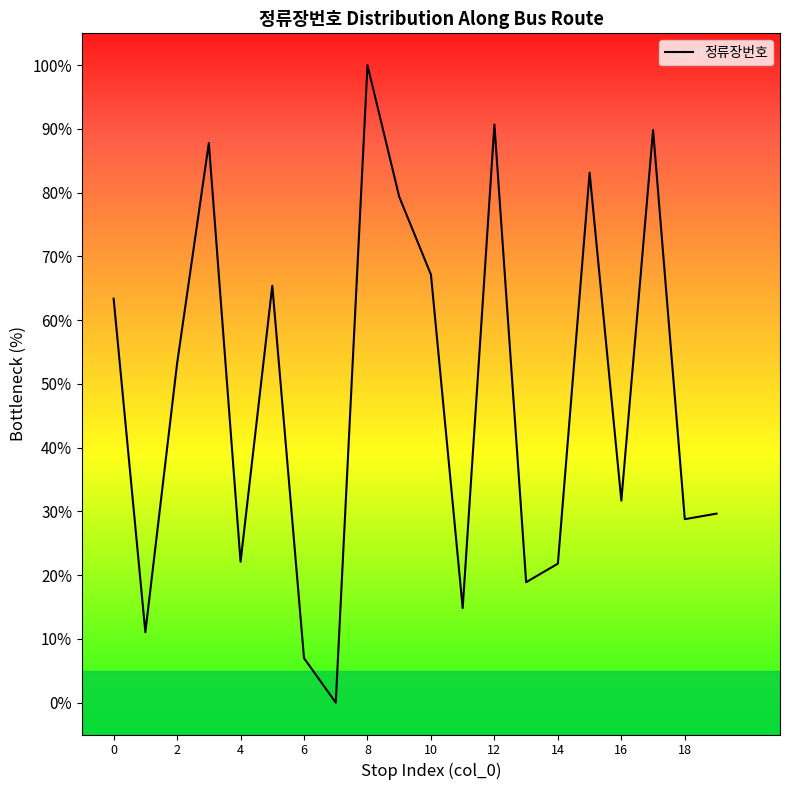

What is the difference between the maximum and minimum values?

100.0